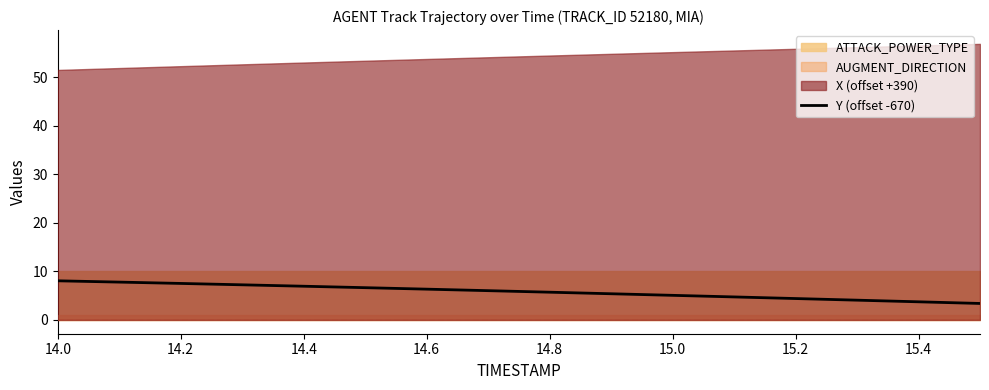

At which label does the data first exceed 6?

14.0